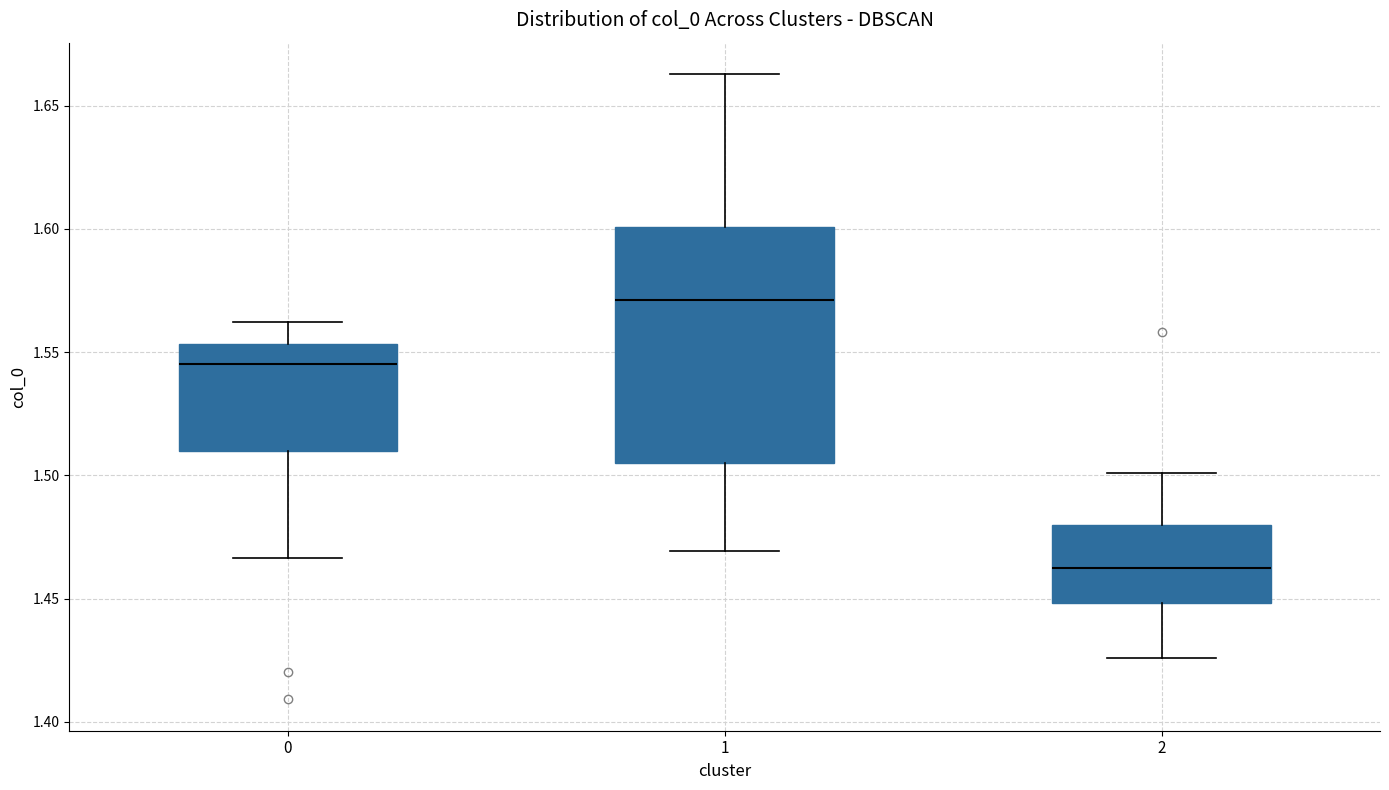

Reading left to right, read every box against the y-axis: the position of its median line, the range the box covers, and the ends of its whiskers. The values are not printed on the chart, so give them approximately, as read against the axis.

0: median 1.545, box 1.510 to 1.555, whiskers 1.465 to 1.560
1: median 1.570, box 1.505 to 1.600, whiskers 1.470 to 1.665
2: median 1.460, box 1.450 to 1.480, whiskers 1.425 to 1.500